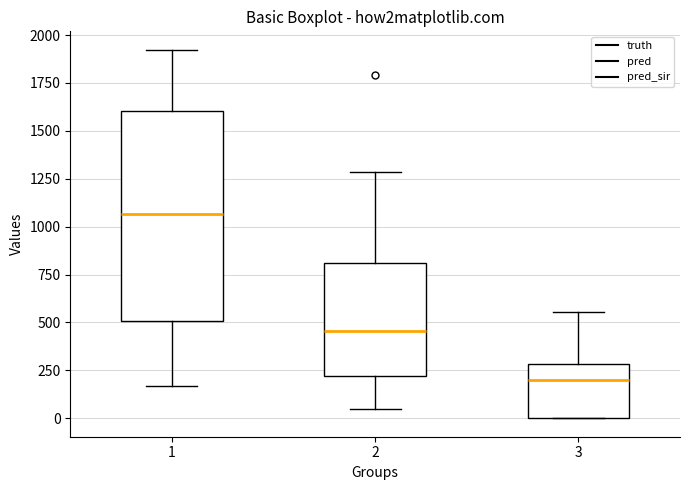

Where does the median line of the box at x = 1 sit on the y-axis? The values are not printed on the chart, so give them approximately, as read against the axis.

1050